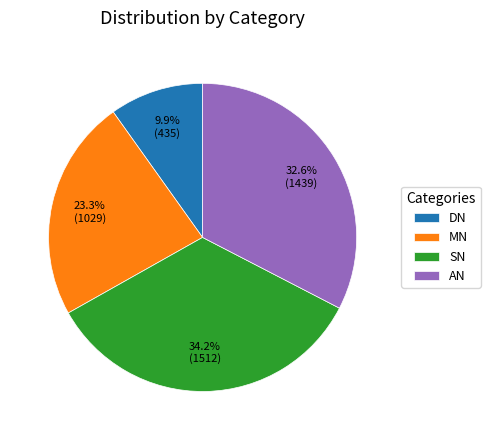

What is the largest slice in the pie chart?

SN